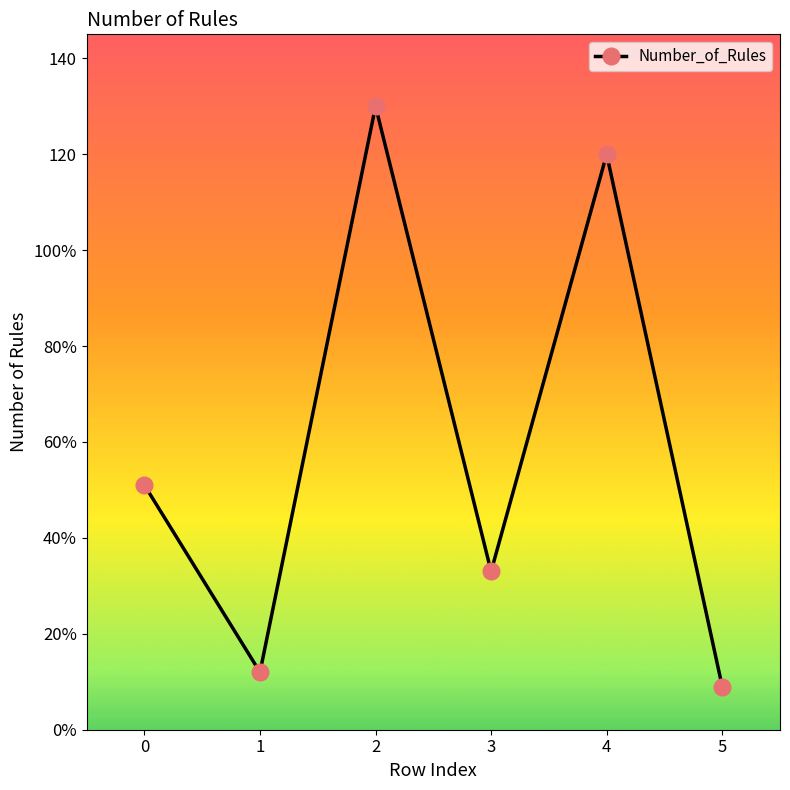

Does the chart have visible grid lines?

No